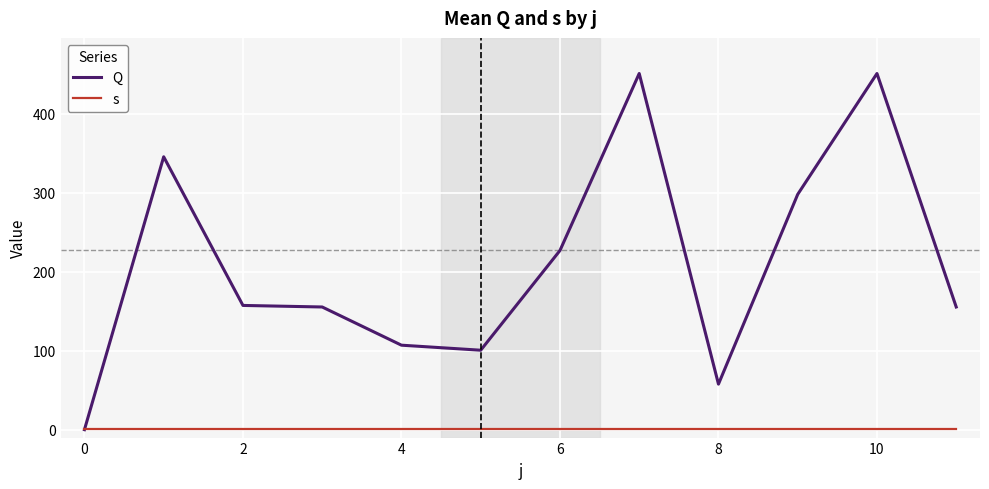

Which series has the largest range (max minus min)?

Q